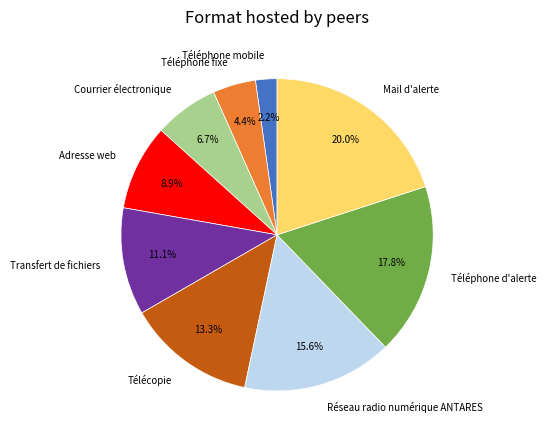

Is Télécopie the majority of the pie?

No